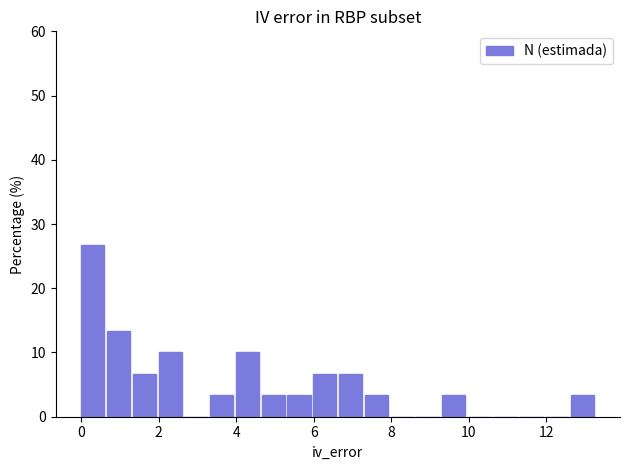

Around what value on the x-axis is the tallest bar? Give the approximate position of its centre, as read against the axis.

0.2